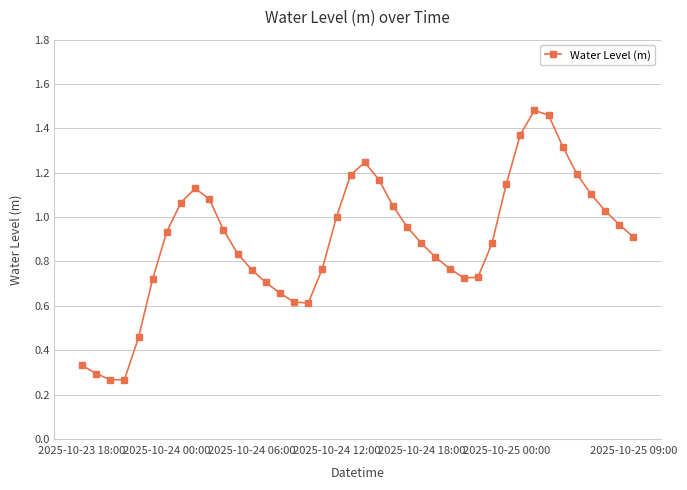

True or false: there are more than 0 points higher than both neighbors.

True